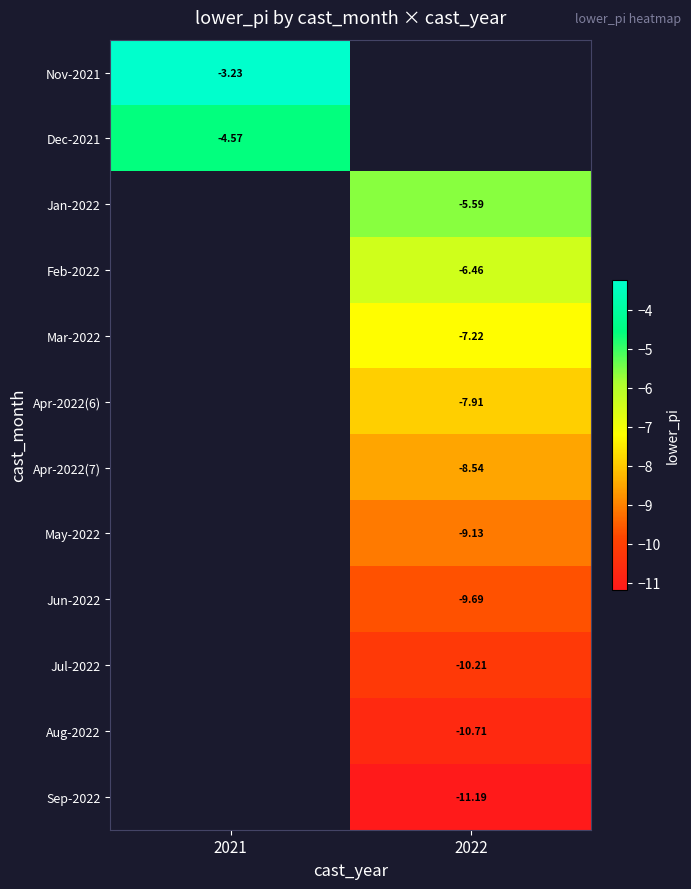

At which category does the chart reach its peak across all series?

2021